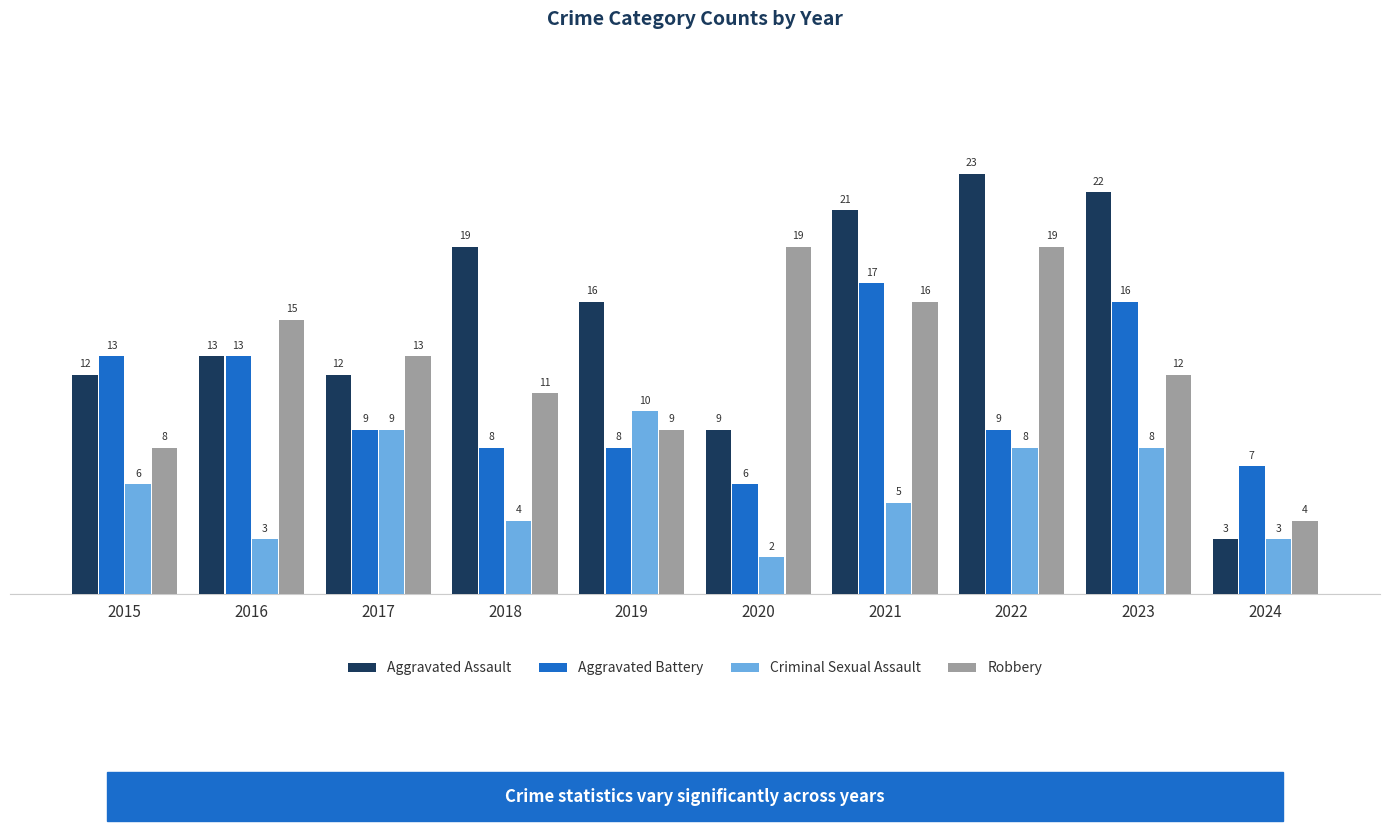

Which series has the largest total across all categories?

Aggravated Assault